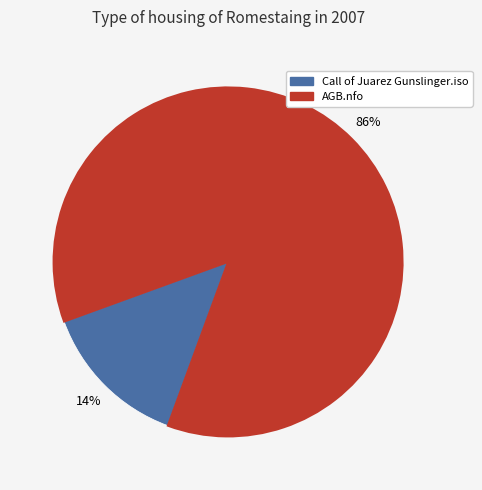

Do Call of Juarez Gunslinger.iso and AGB.nfo together represent more than half of the pie?

Yes